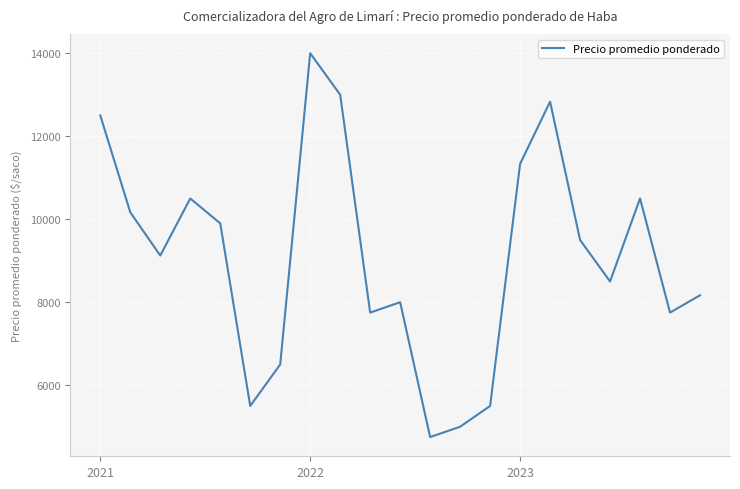

What is the maximum value shown in the chart?

14000